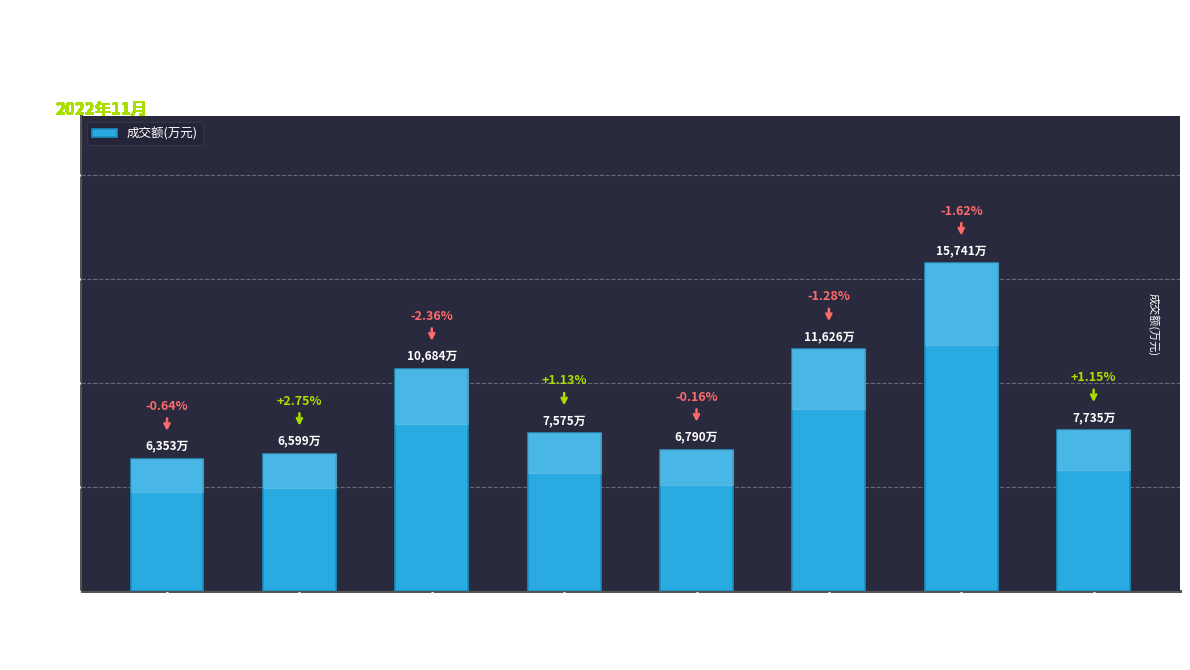

How many bars are there in total?

8